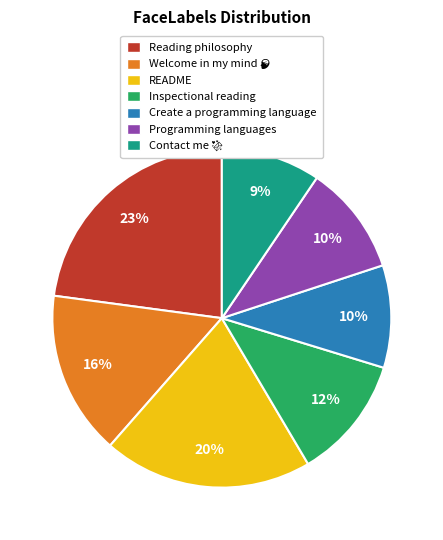

Is there any slice that represents more than half of the pie?

No